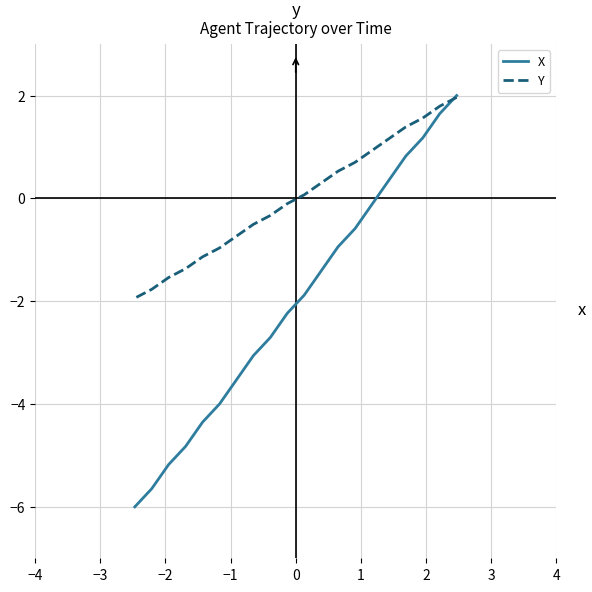

Is it true that Y equals -2.9 at 19?

False